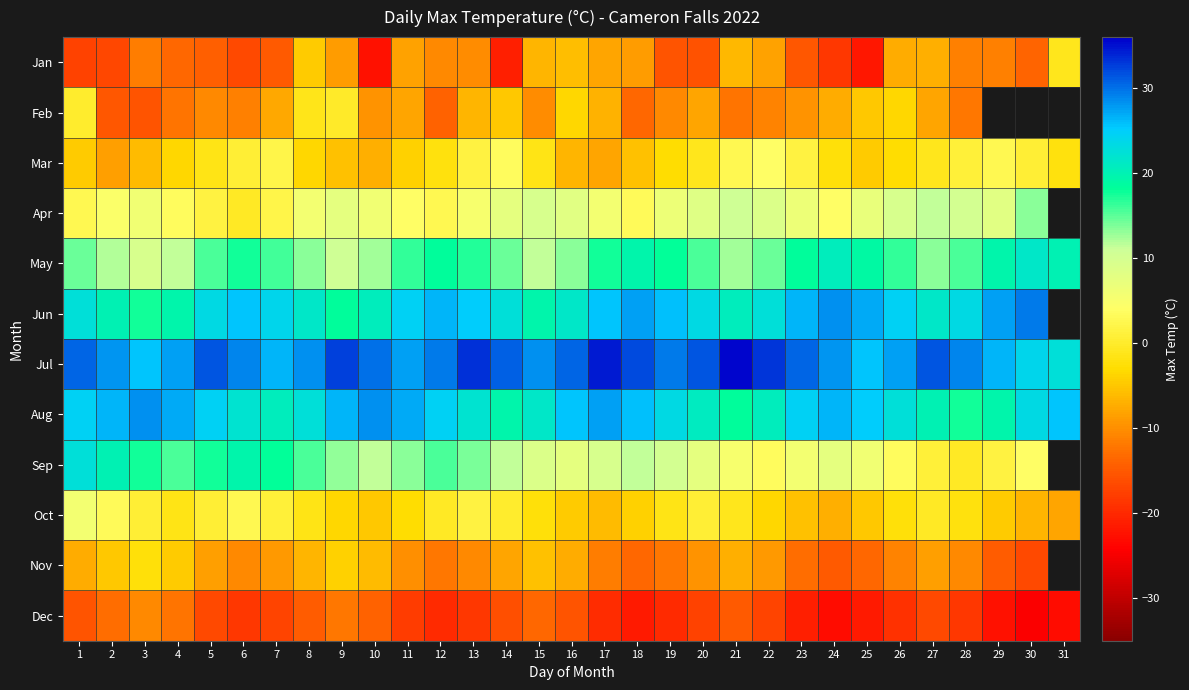

What is the maximum value for Apr?

13.5